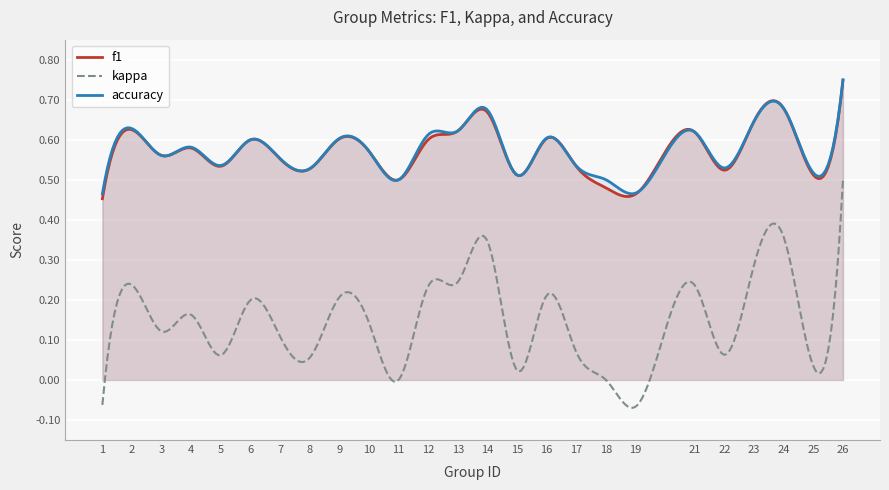

True or false: kappa and f1 cross at least once.

False